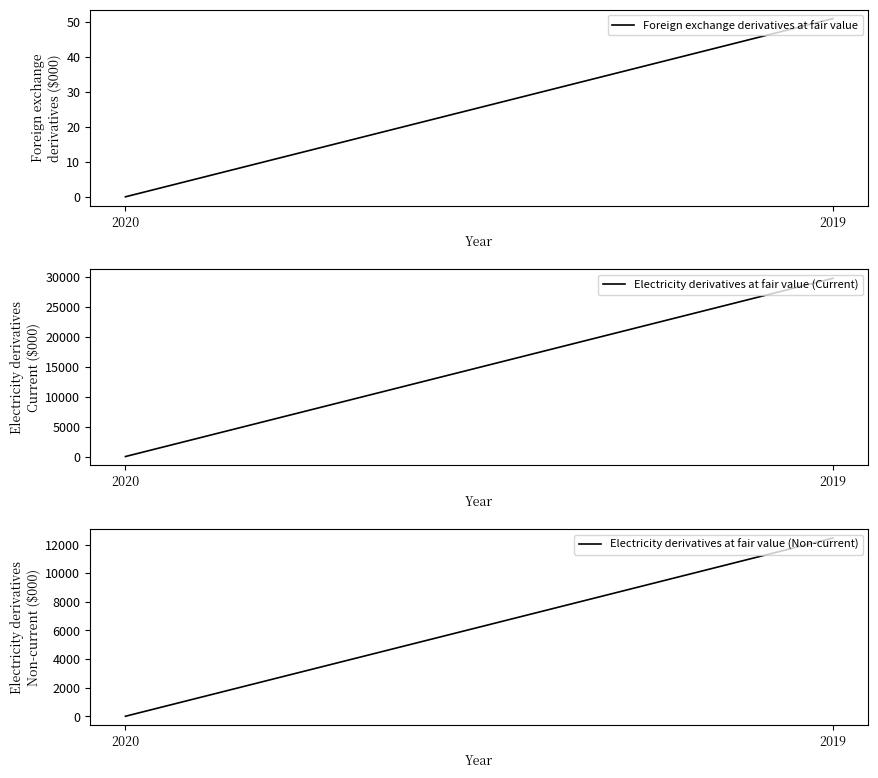

What is the difference between the highest and lowest values at 2019?

29651